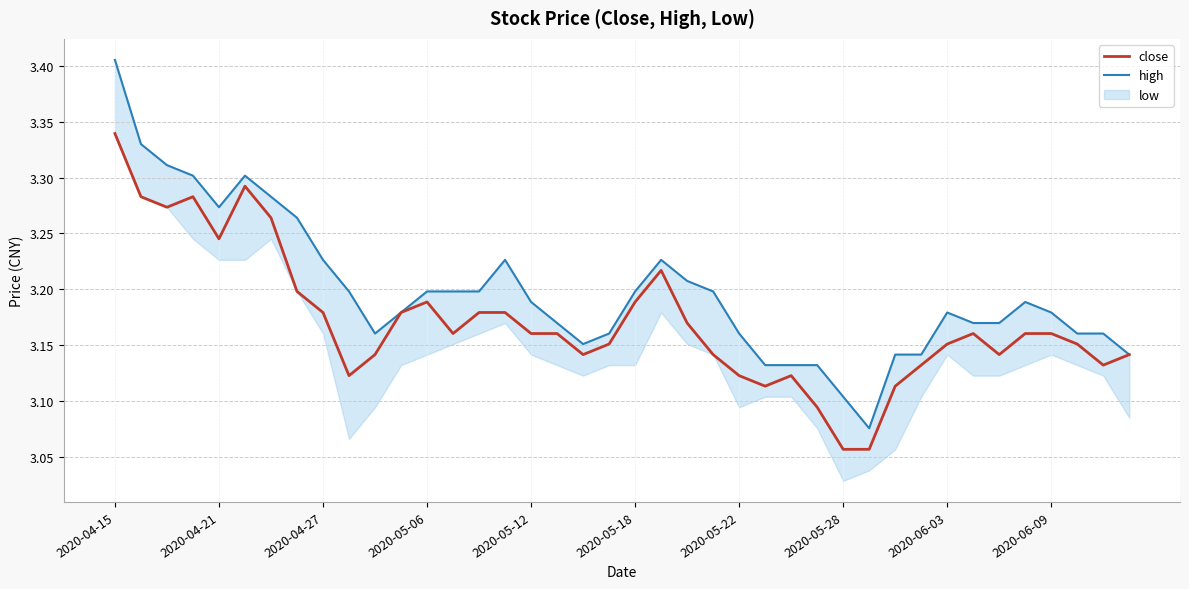

What is the minimum value for close?

3.1